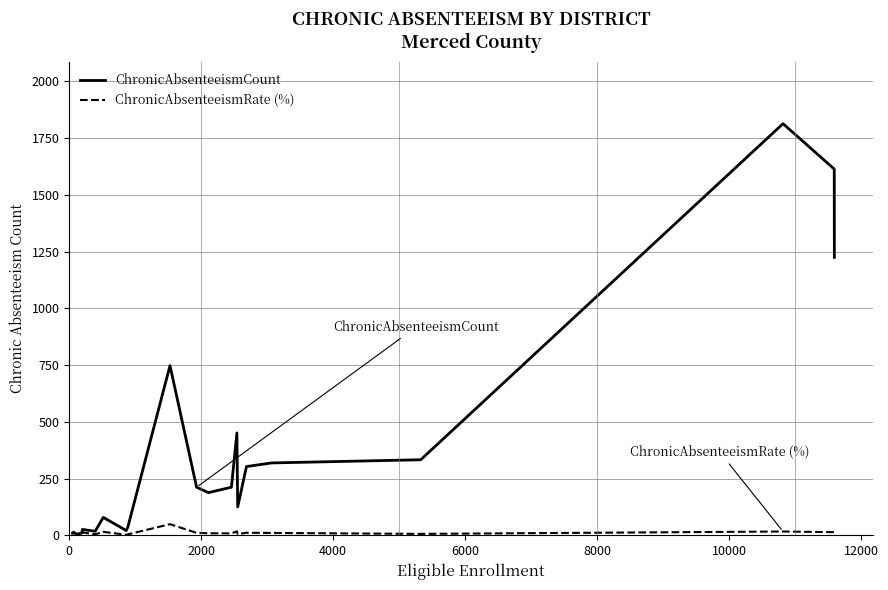

What is the highest value of the ChronicAbsenteeismRate (%) series?

49.0